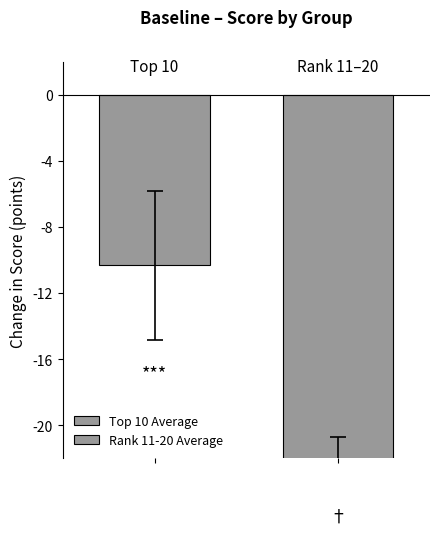

How many groups of bars are there?

1